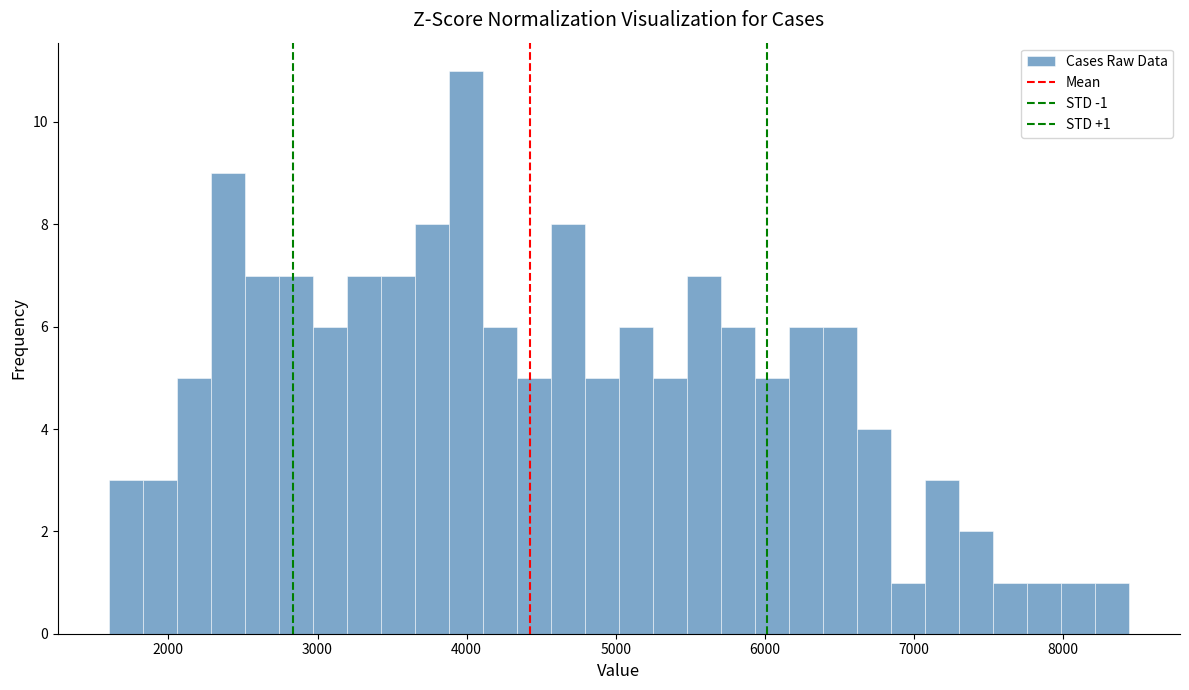

Read against the x-axis, roughly where is the centre of the tallest bar?

4000